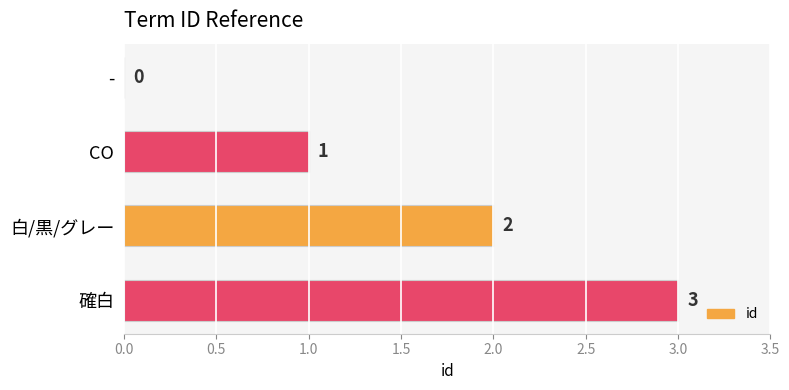

What is the change in value from CO to 白/黒/グレー?

+1